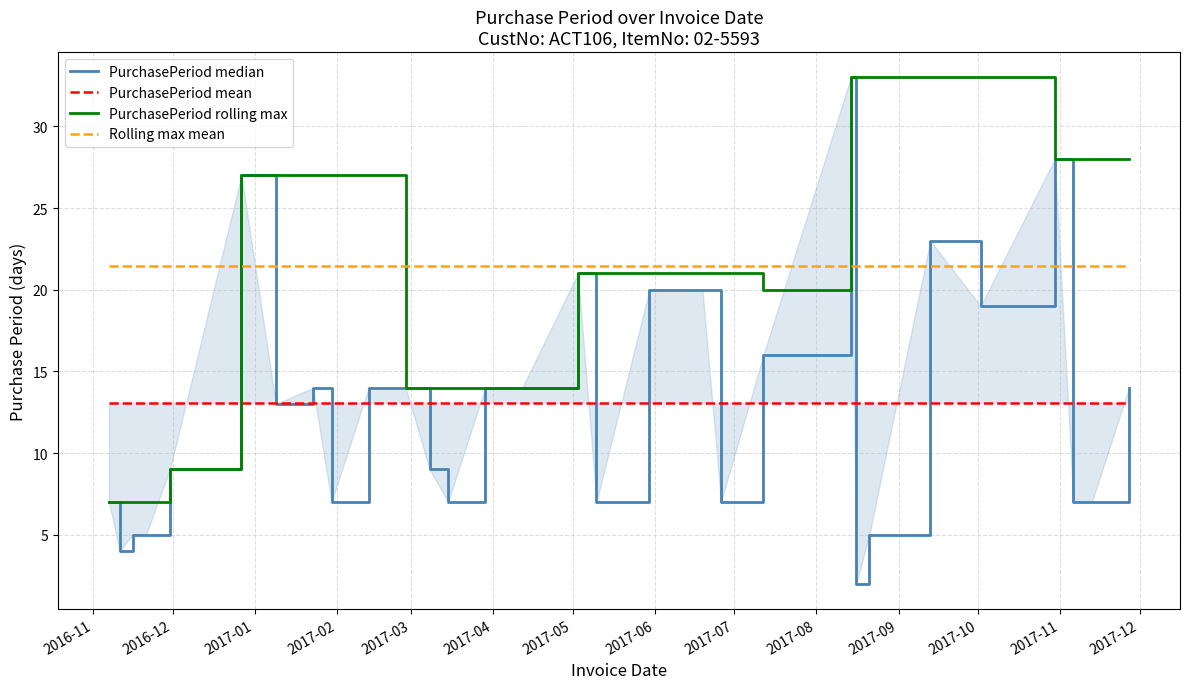

True or false: Rolling max mean and PurchasePeriod rolling max intersect in this chart.

True